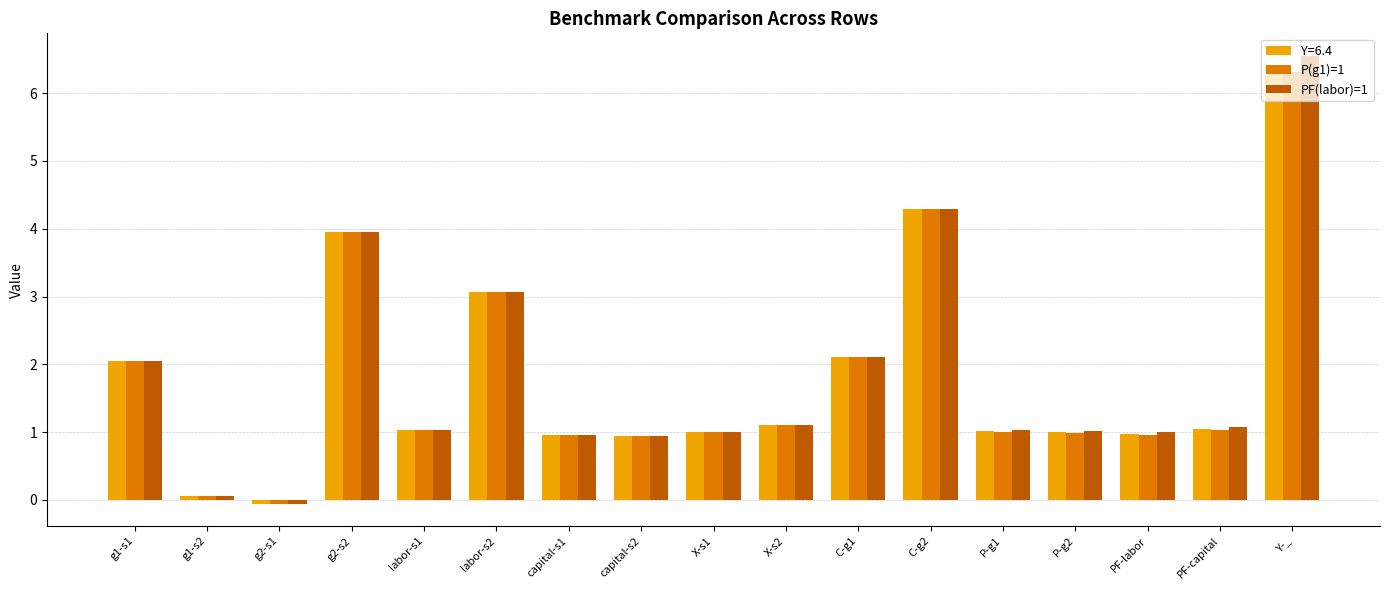

At which label does Y=6.4 reach its peak?

Y-_